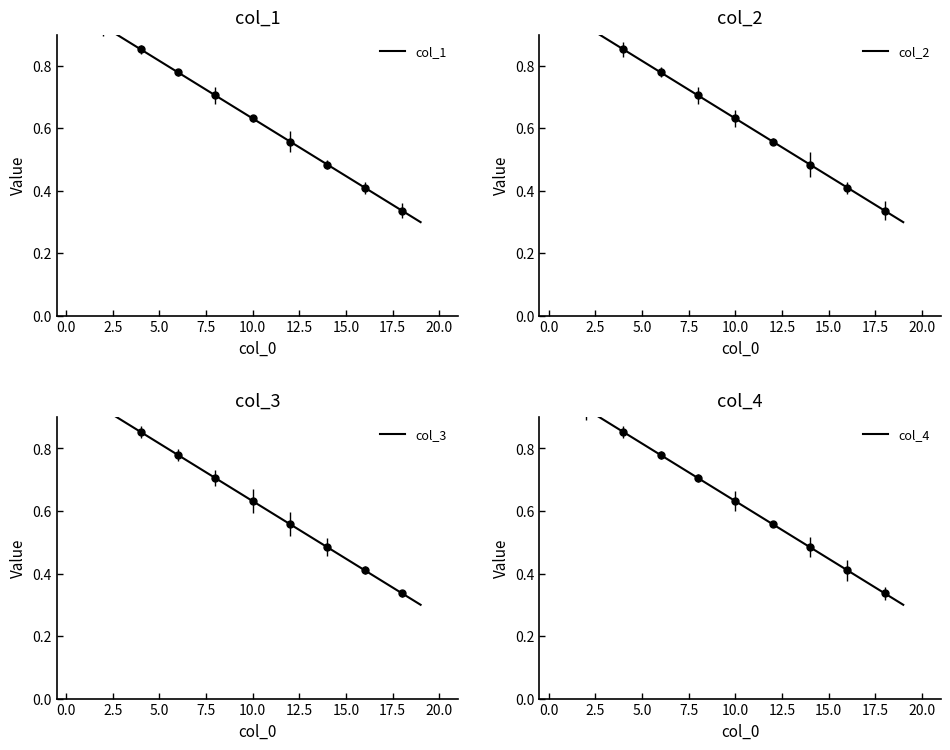

What are all the series names shown in the legend?

col_1, col_2, col_3, col_4